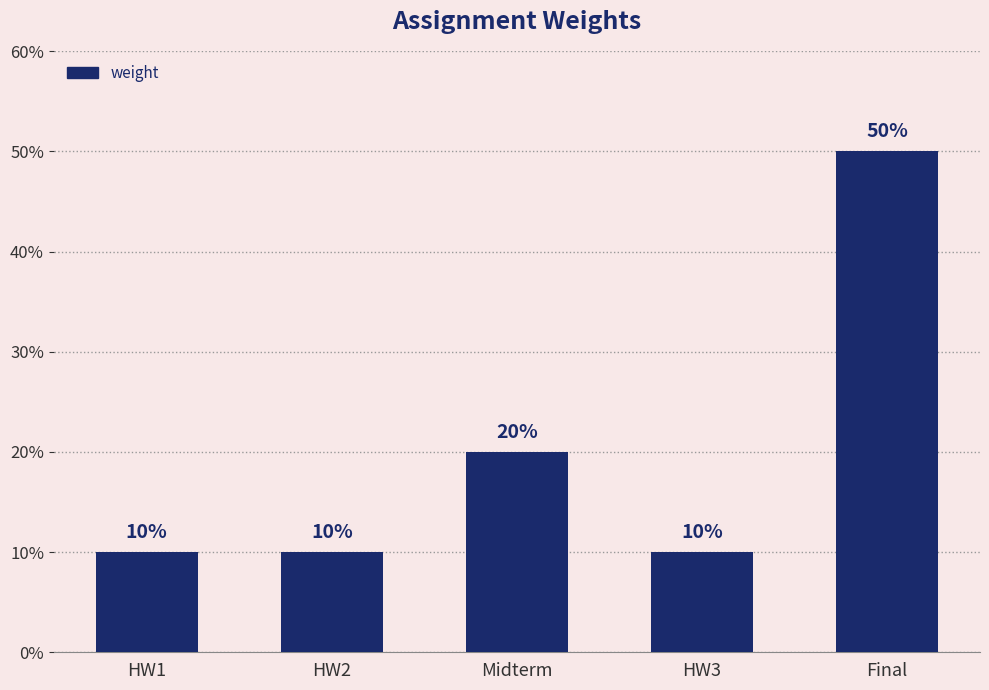

Rank the categories by value from highest to lowest.

Final, Midterm, HW1, HW2, HW3